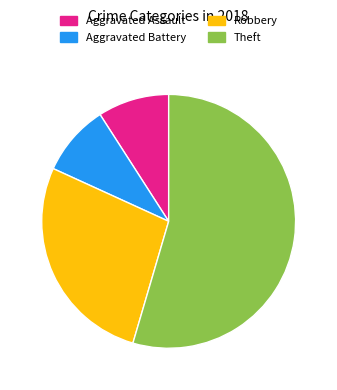

Is Theft the majority of the pie?

Yes